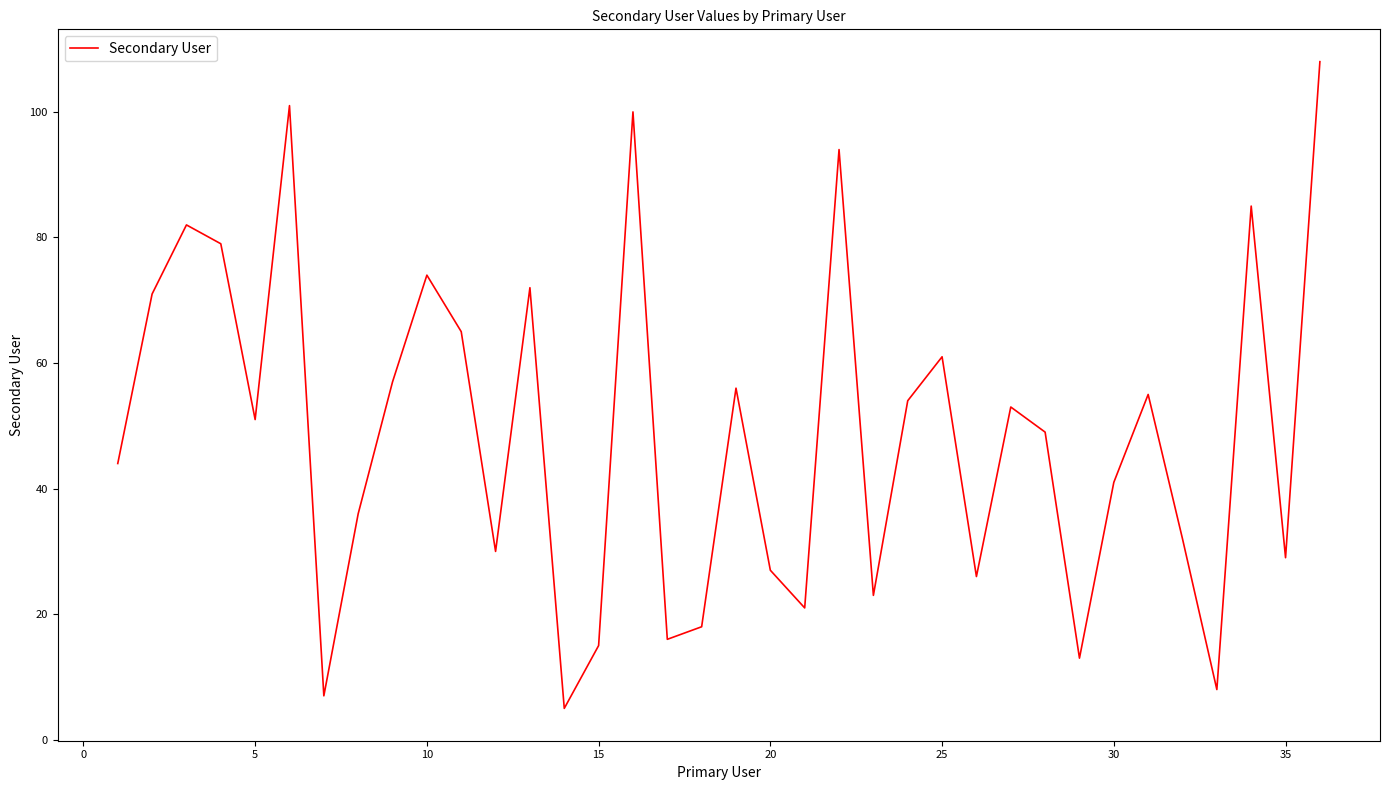

What is the greatest value displayed?

108